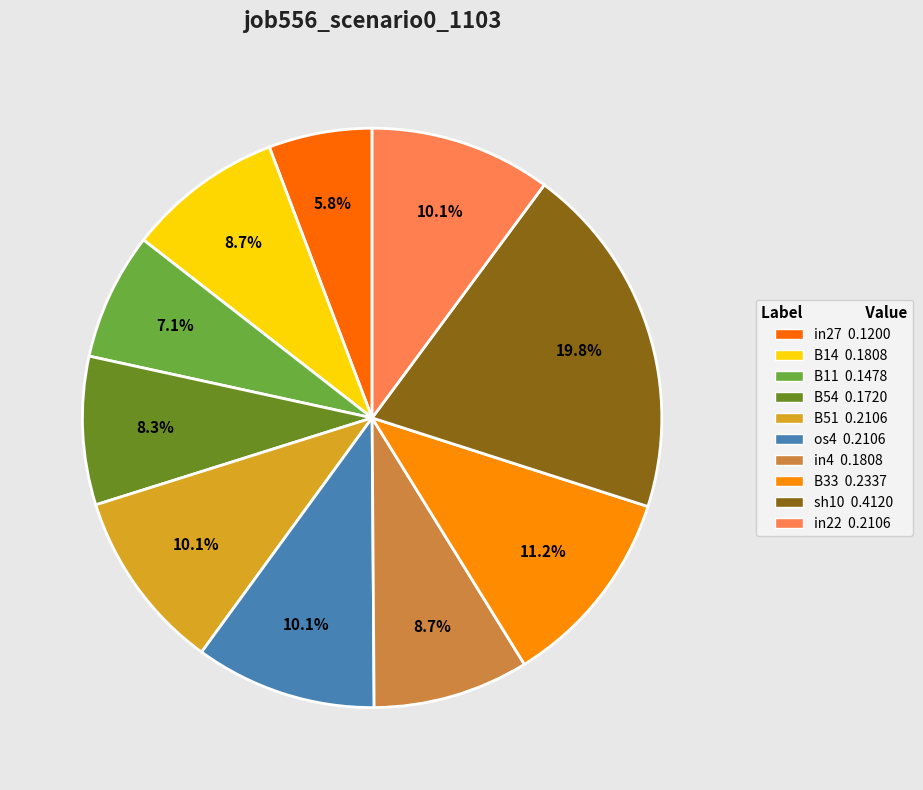

How many slices are in this pie chart?

10